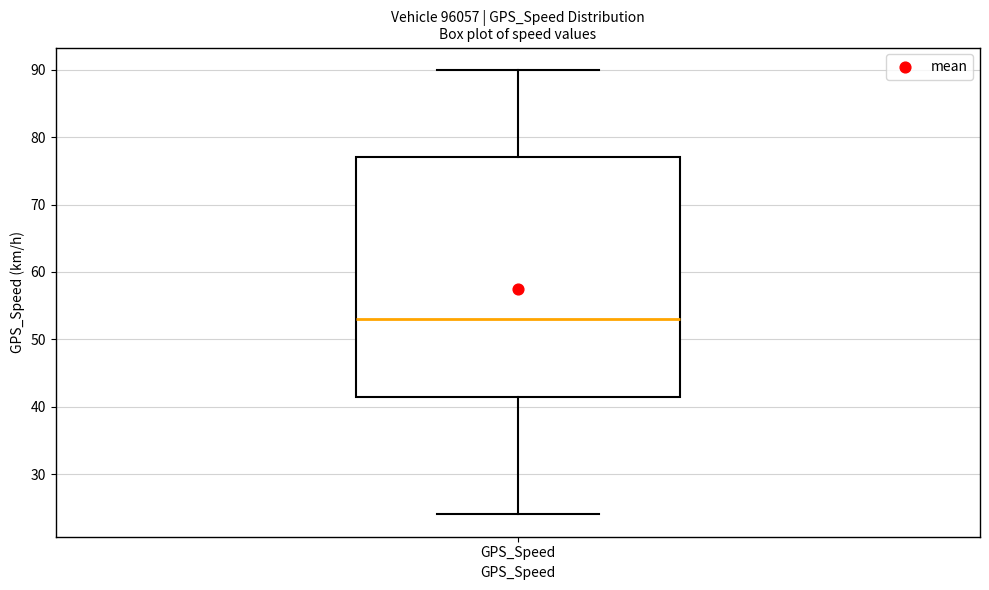

Transcribe this box plot: give where the median line is, the range the box spans, and where the two whiskers end, as read against the y-axis. The values are not printed on the chart, so give them approximately, as read against the axis.

median 53, box 42 to 77, whiskers 24 to 90